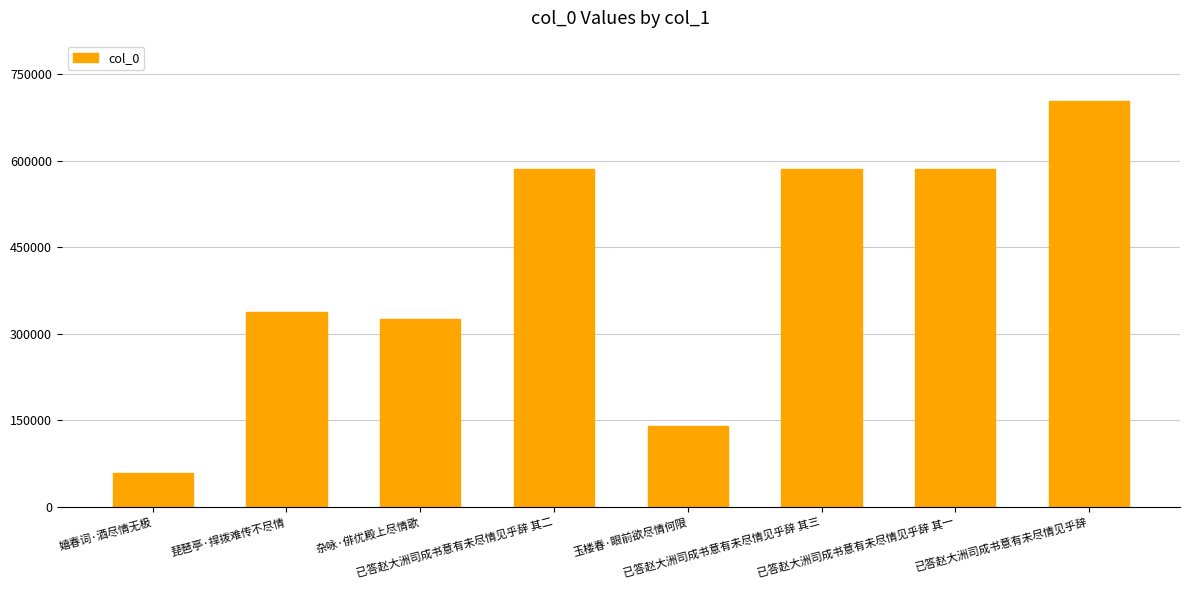

Read the value at 嬉春词·酒尽情无极, to the nearest 50.

59250